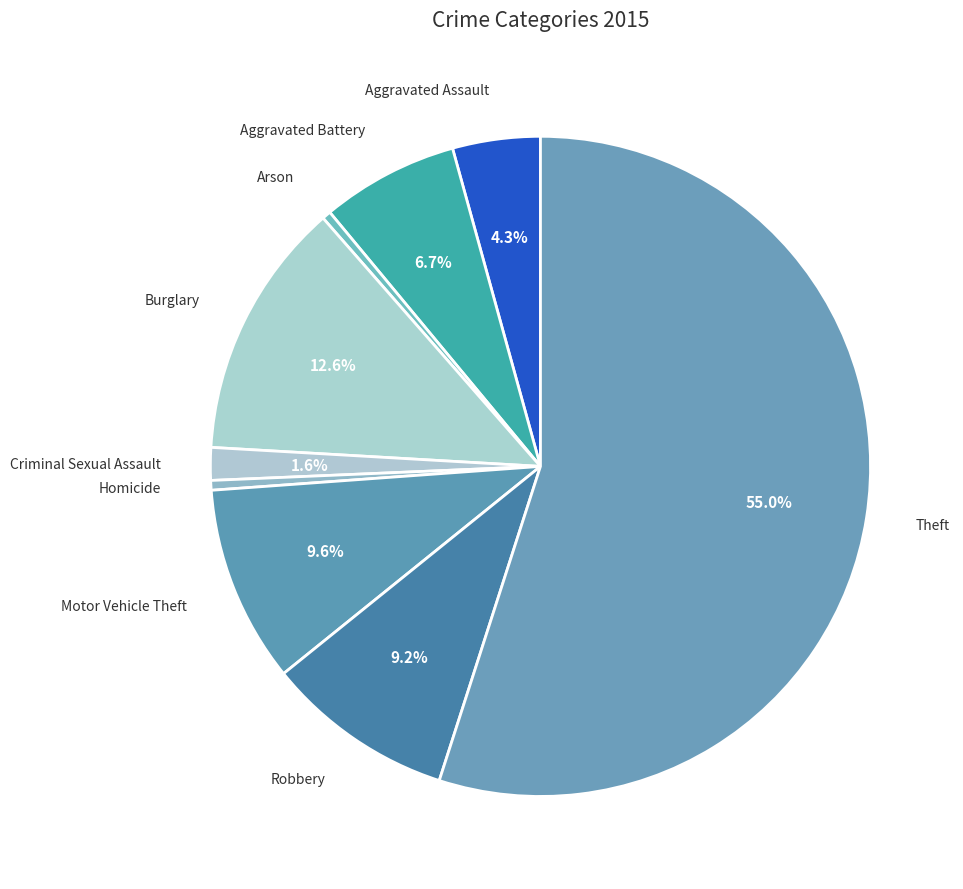

What is the largest slice in the pie chart?

Theft